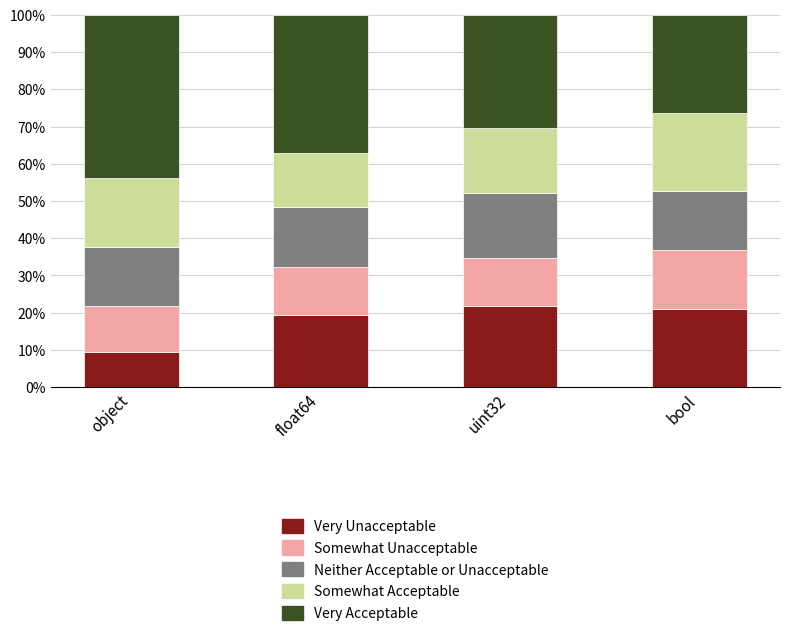

Are the bars grouped side by side (vs. stacked)?

No